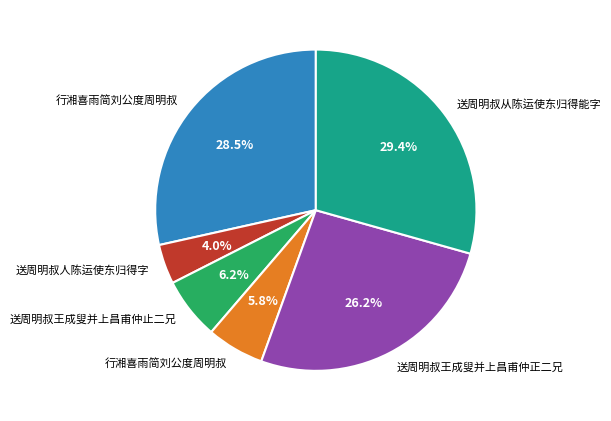

Does any single category account for the majority?

No